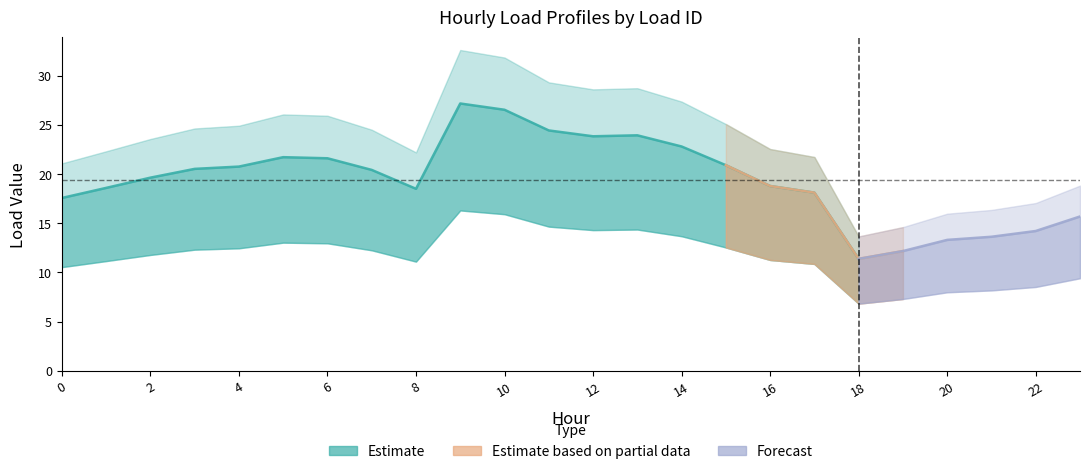

The Load 2 series shows 19.6 at 2. True or false?

True